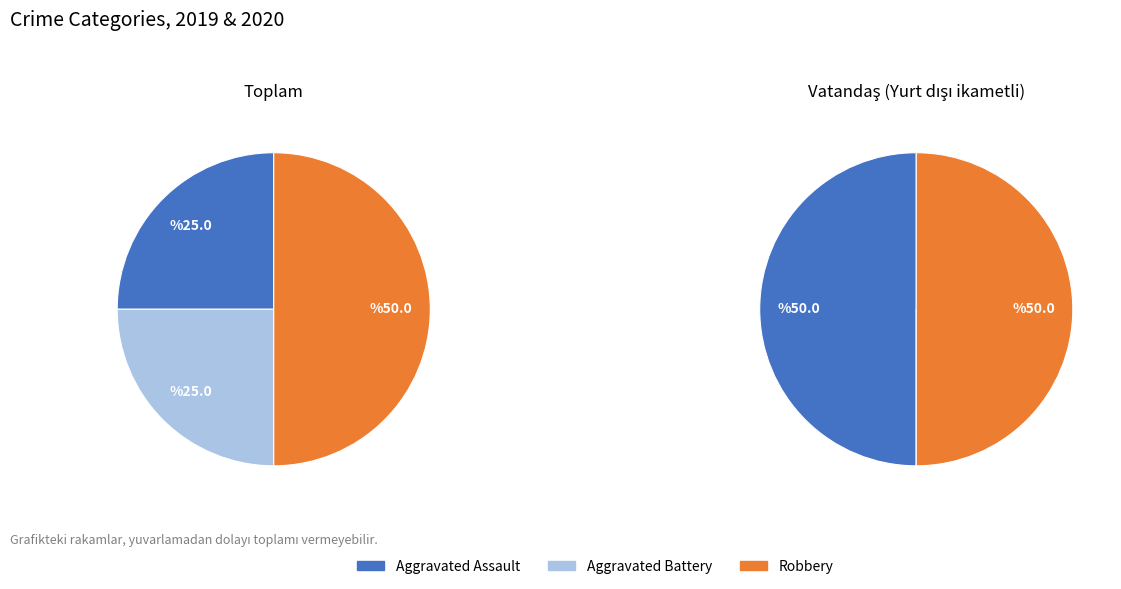

The Aggravated Battery slice represents 33% of the pie. True or false?

False